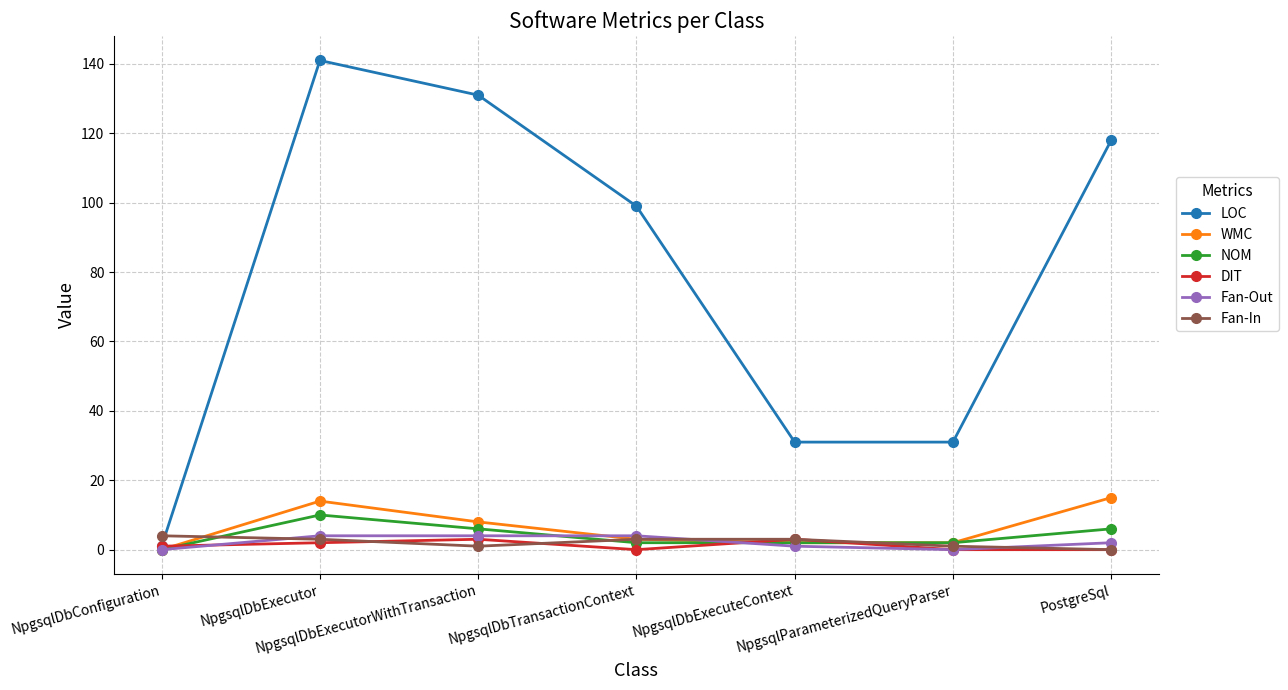

Which series has the widest spread of values?

LOC